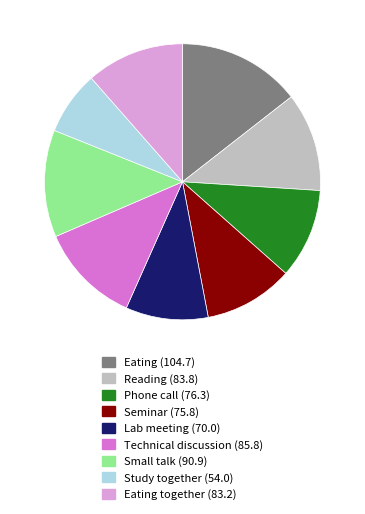

Does any single category account for the majority?

No